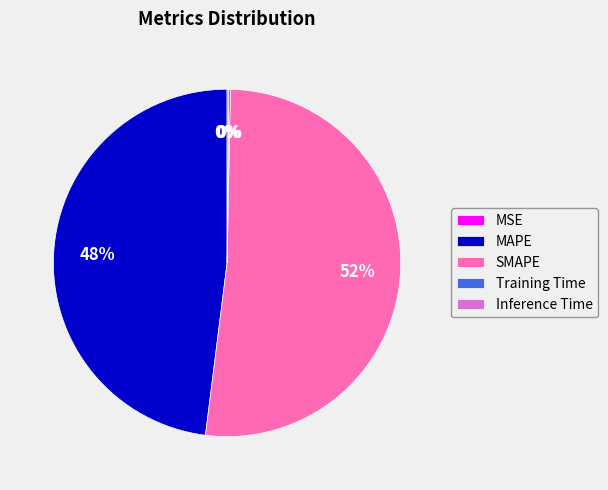

Which slice is the largest?

SMAPE